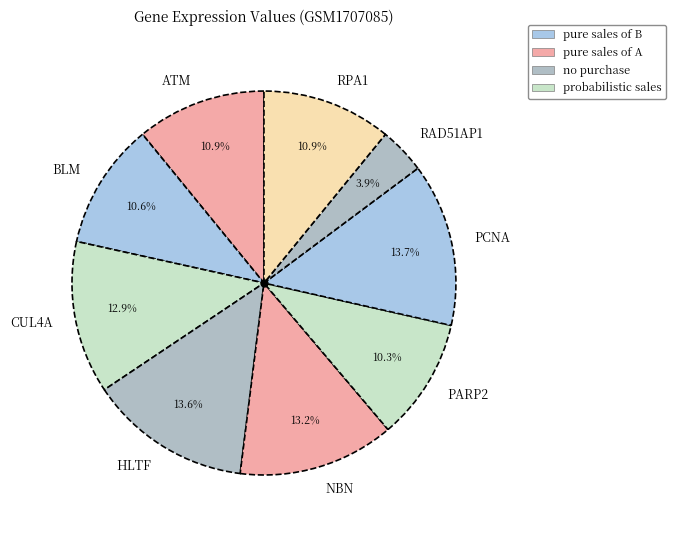

Which has a higher value, ATM or NBN?

NBN